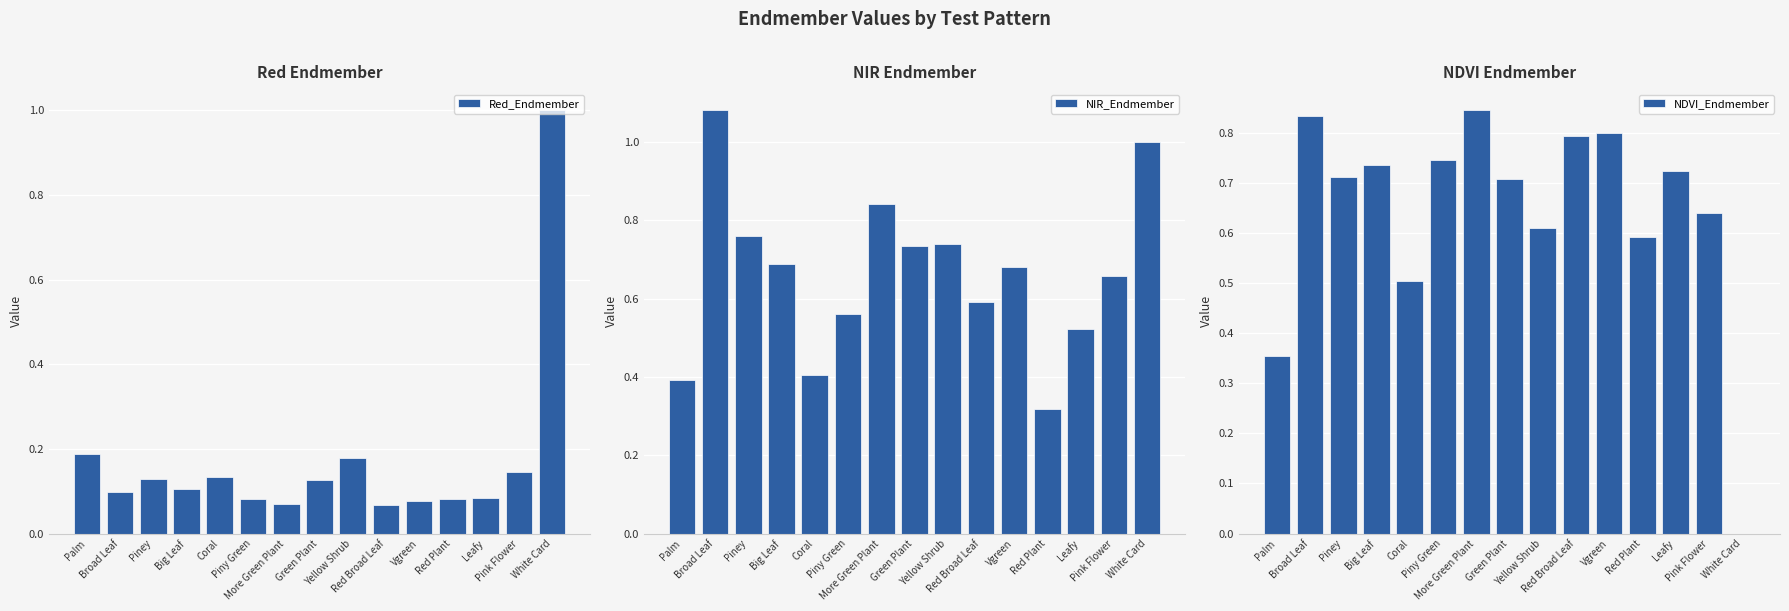

At which category is the sum across all series the highest?

Broad Leaf